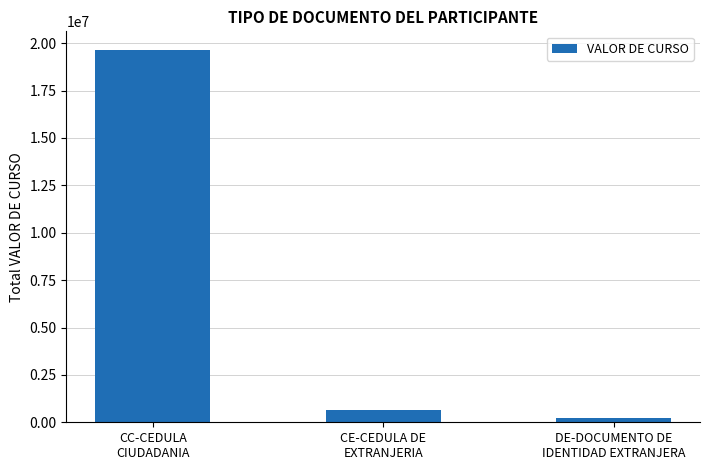

Read the value at DE-DOCUMENTO DE
IDENTIDAD EXTRANJERA, to the nearest 100.

249600